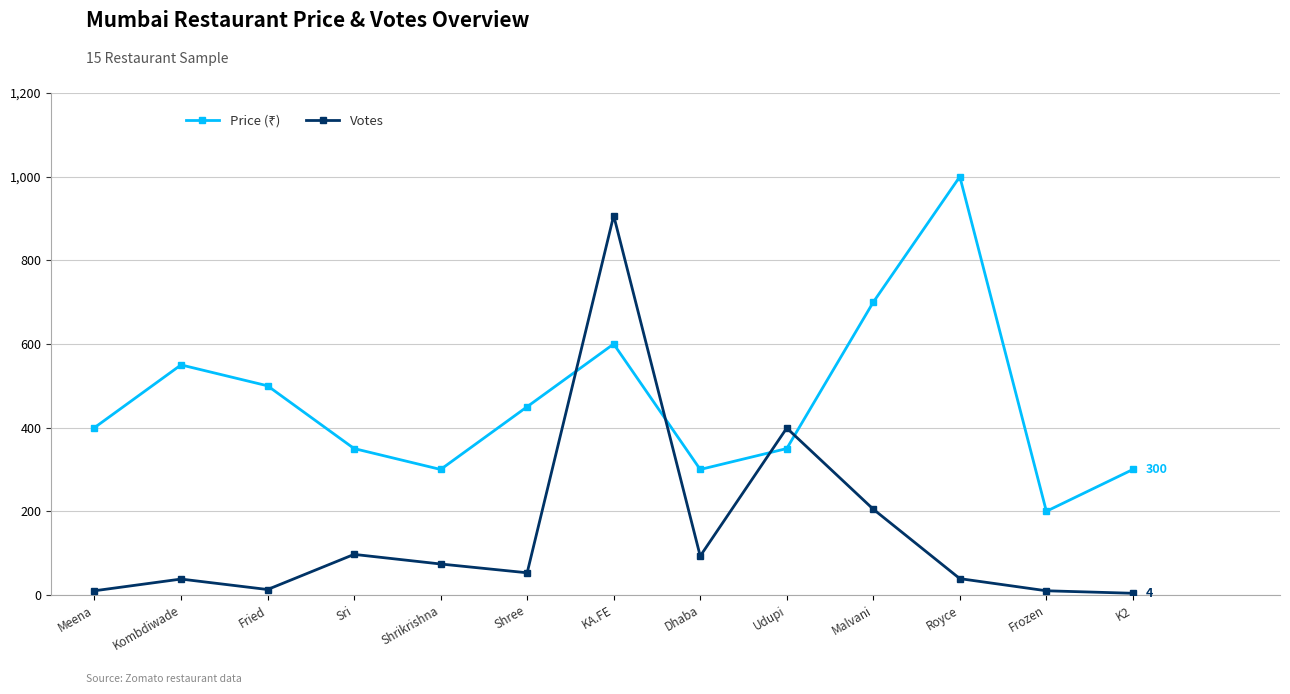

Which category has the highest value across all series?

Royce